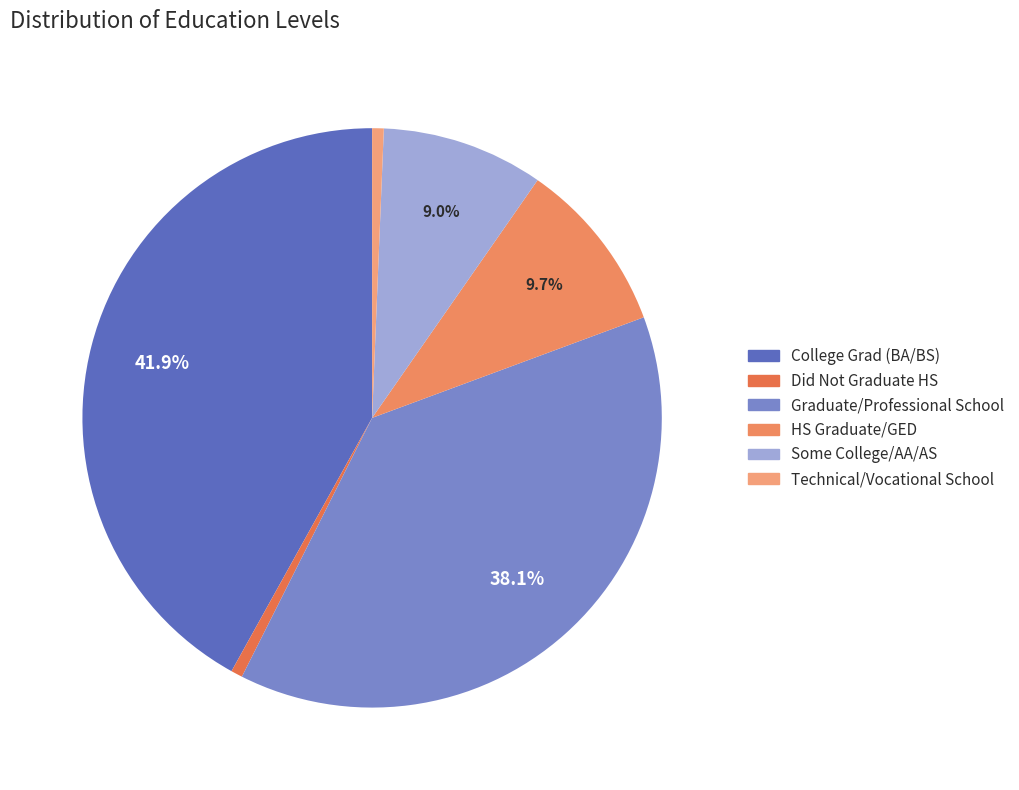

How many segments does this pie chart have?

6